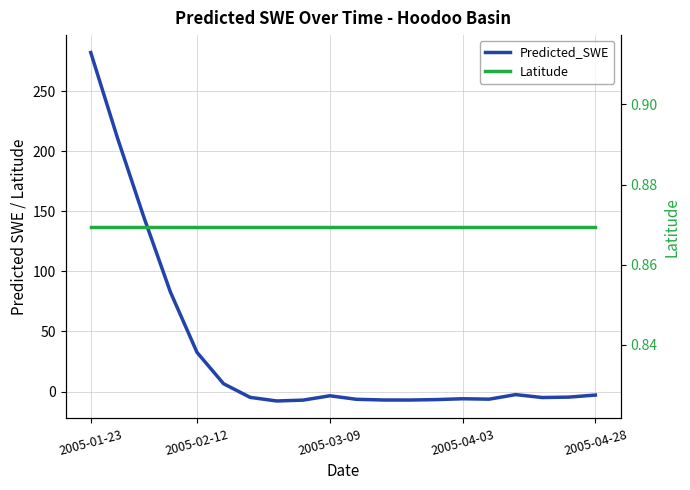

True or false: Latitude and Predicted_SWE cross at least once.

True